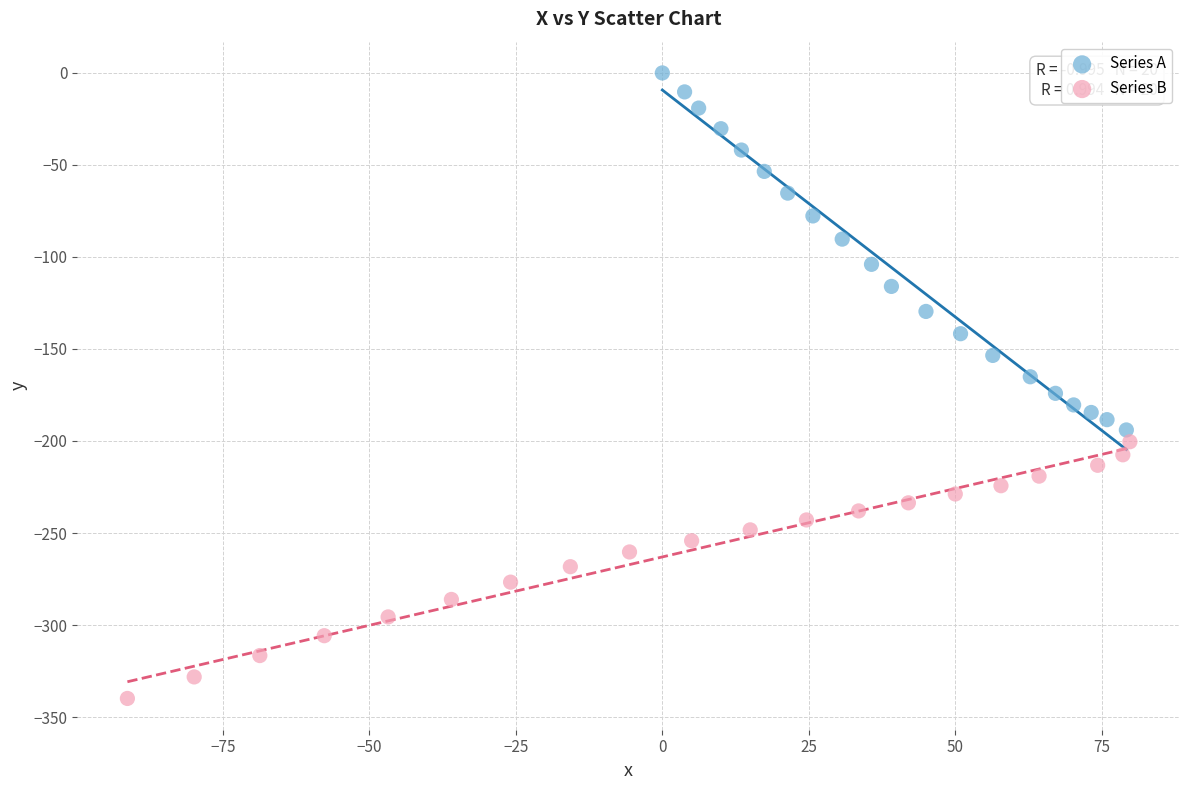

Which series reaches the maximum Y coordinate?

Series A